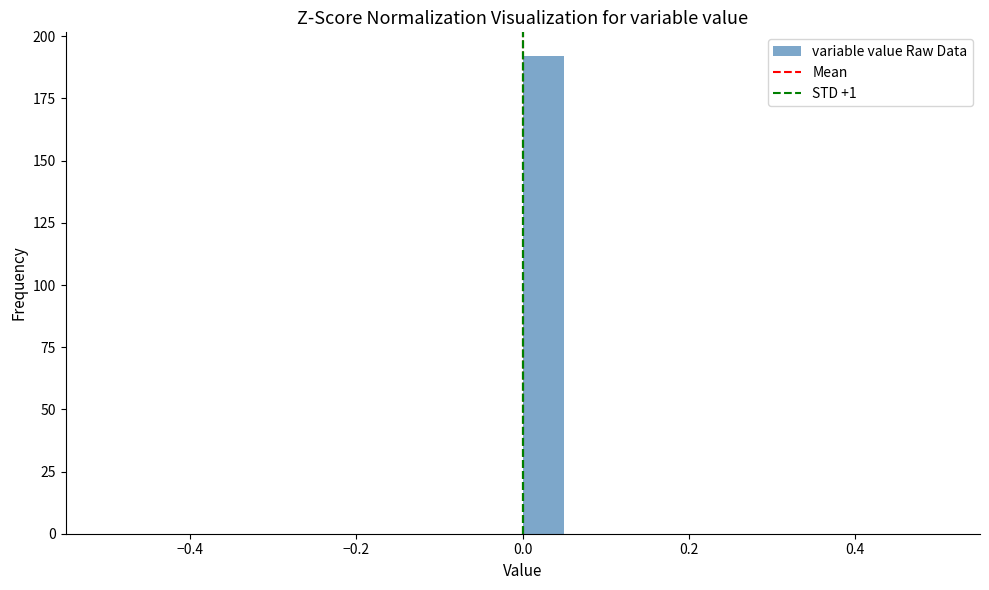

Read against the x-axis, roughly where is the centre of the tallest bar?

0.02